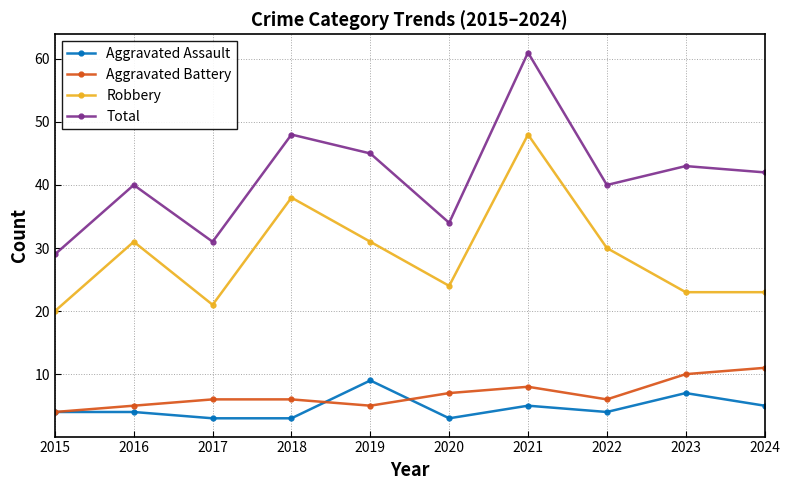

Where is the first local minimum for Total?

2017